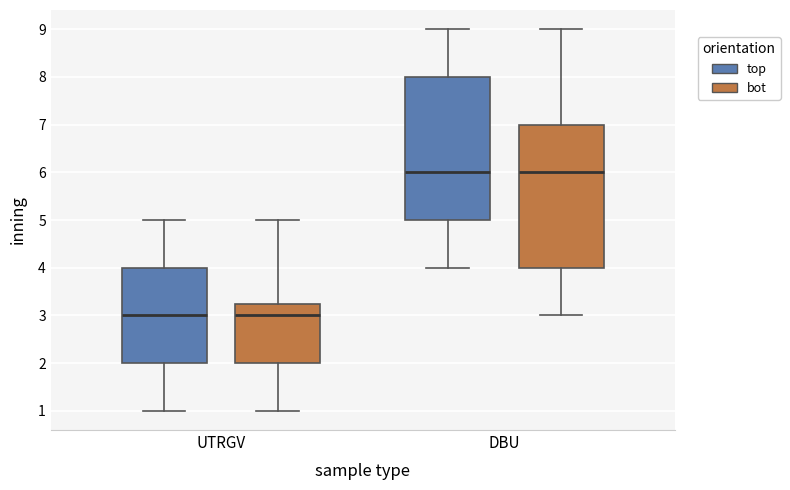

Where does the lower whisker of the box for DBU (bot) end on the y-axis? The values are not printed on the chart, so give them approximately, as read against the axis.

3.0